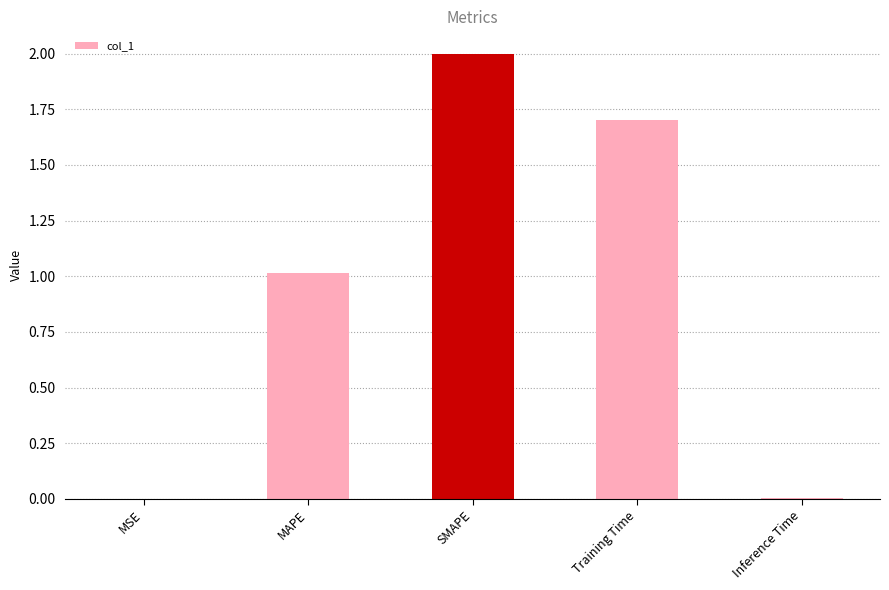

Between MSE and Training Time, which is larger?

Training Time